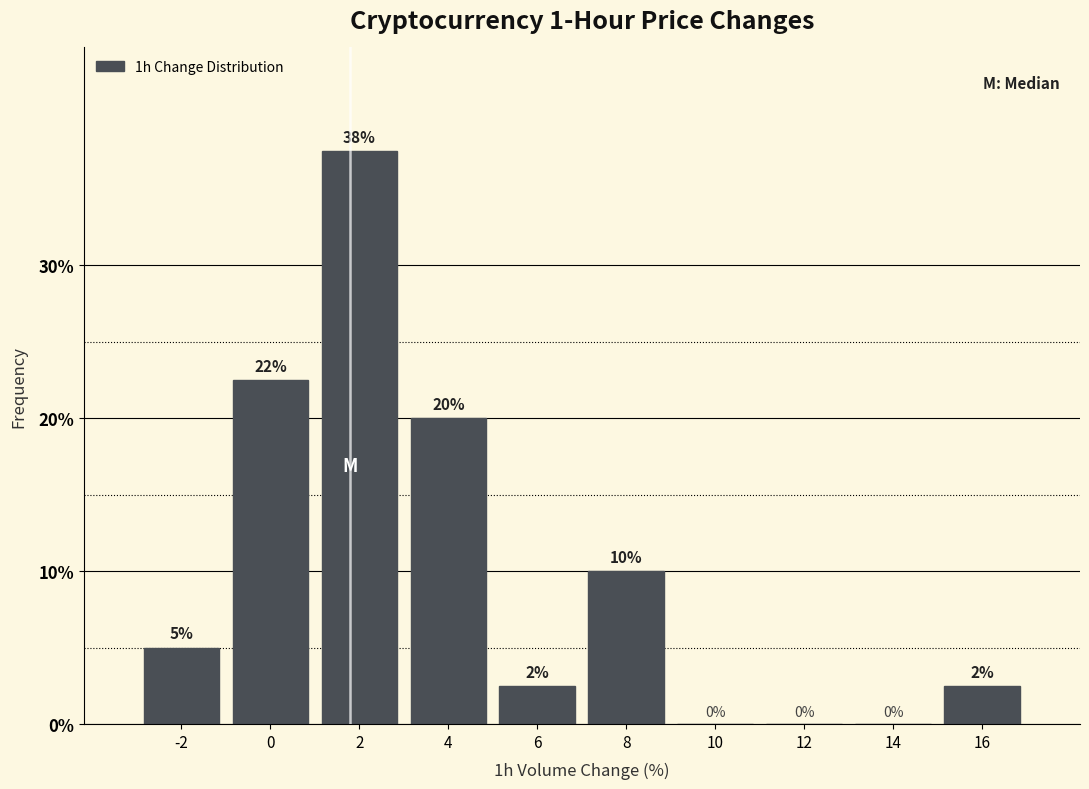

True or false: the data shows 16.4 at 8.

False